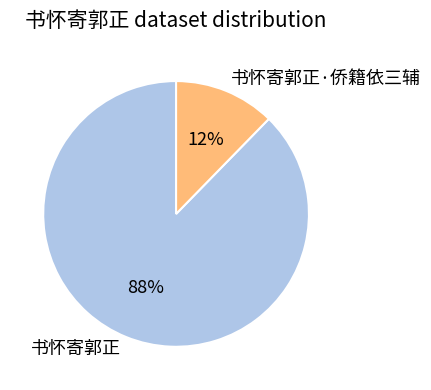

Is there any slice that represents more than half of the pie?

Yes